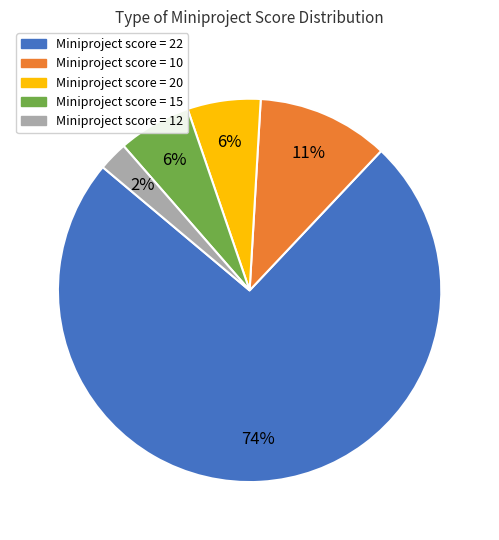

How many slices are in this pie chart?

5